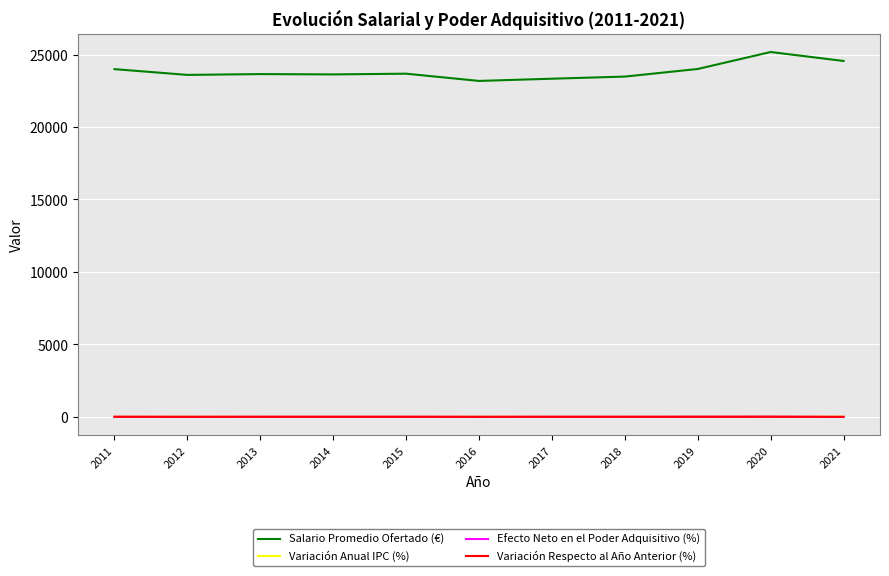

Which series has the largest total across all categories?

Salario Promedio Ofertado (€)